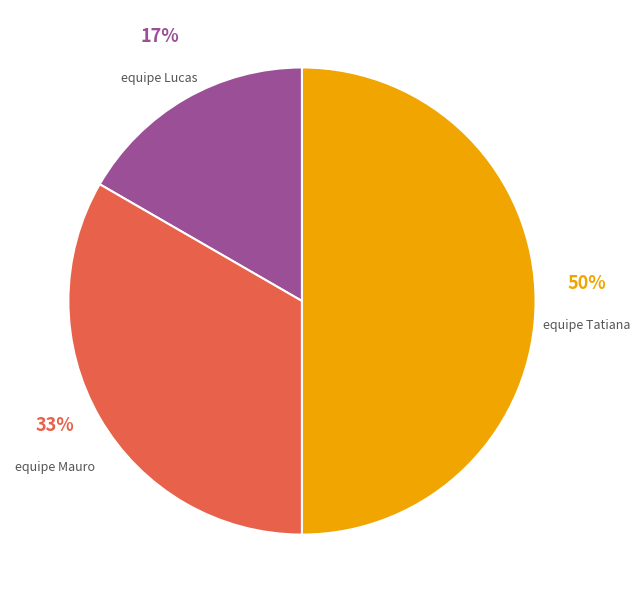

To the nearest percent, what is the difference between the largest and smallest slice percentages?

33%